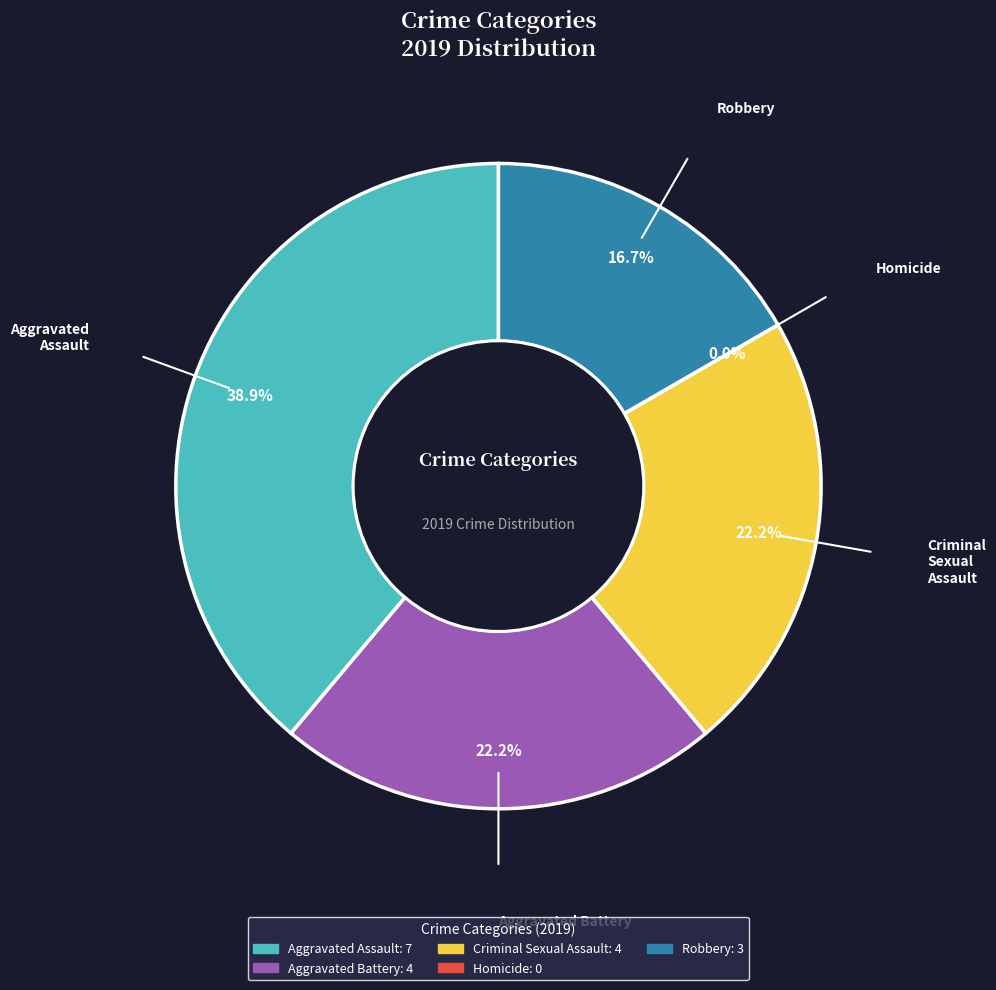

True or false: Aggravated Battery accounts for 22% of the total.

True